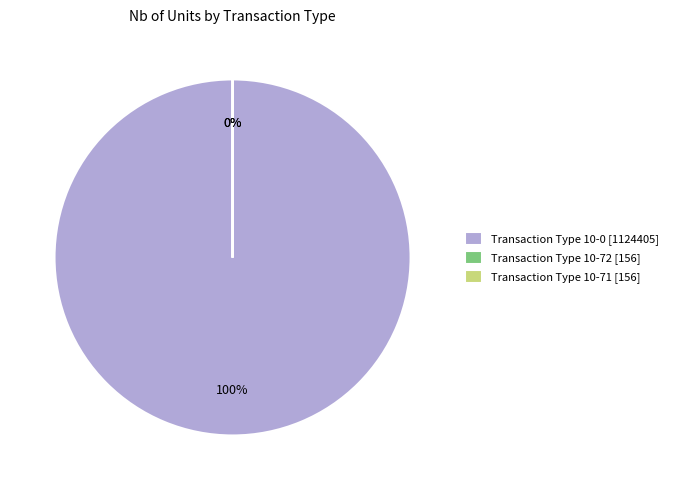

Is it true that Transaction Type 10-0 [1124405] is 100% of the pie?

True